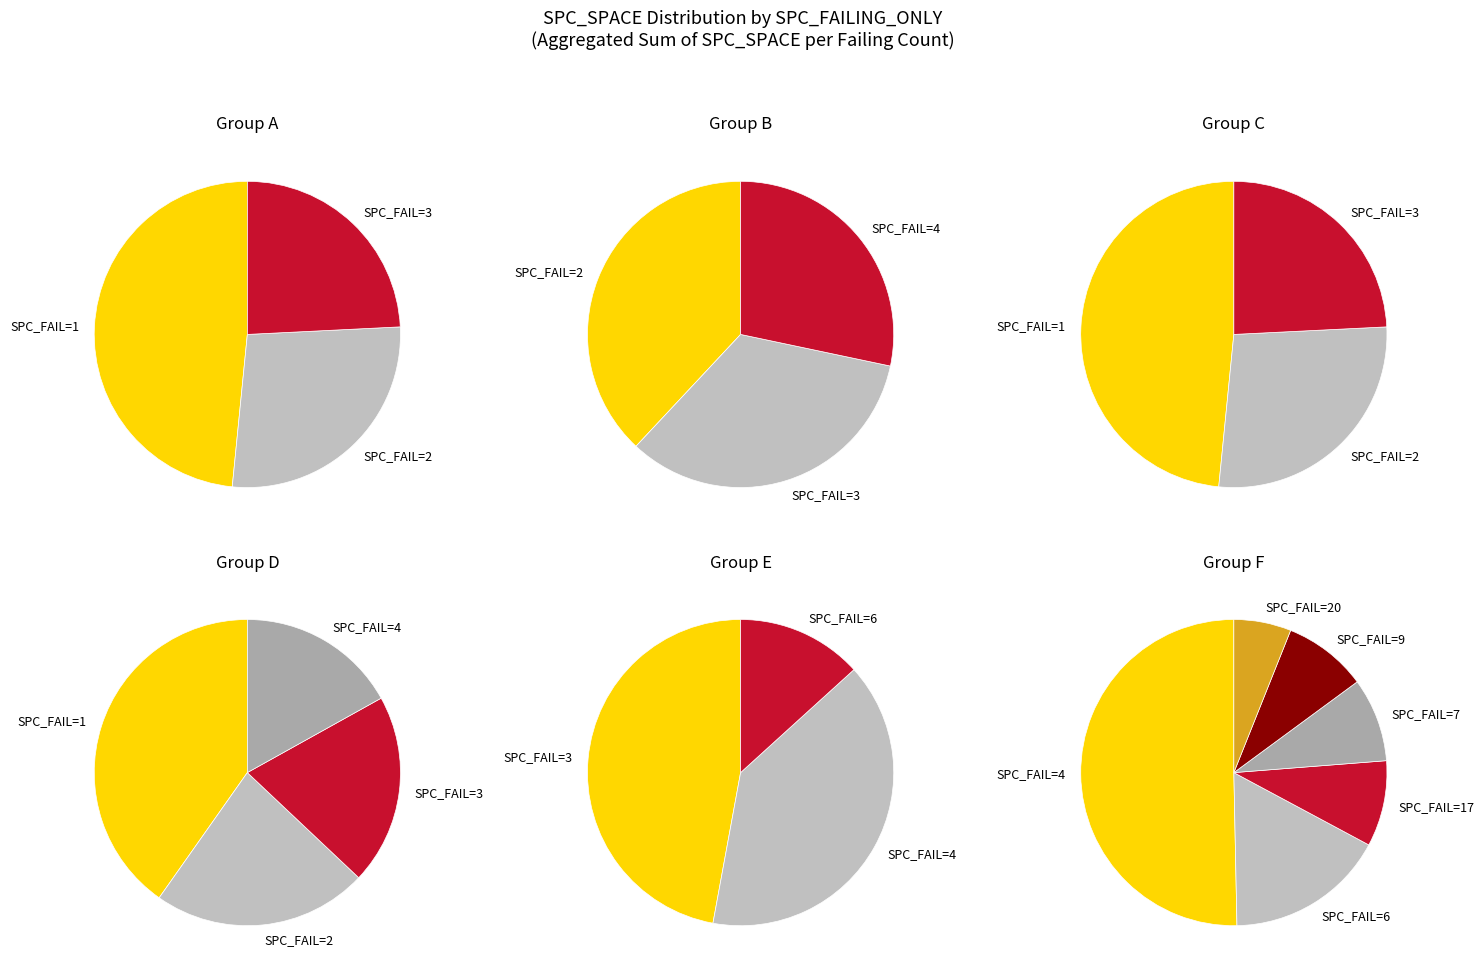

Combined, do 20 and 5 account for over 50%?

No